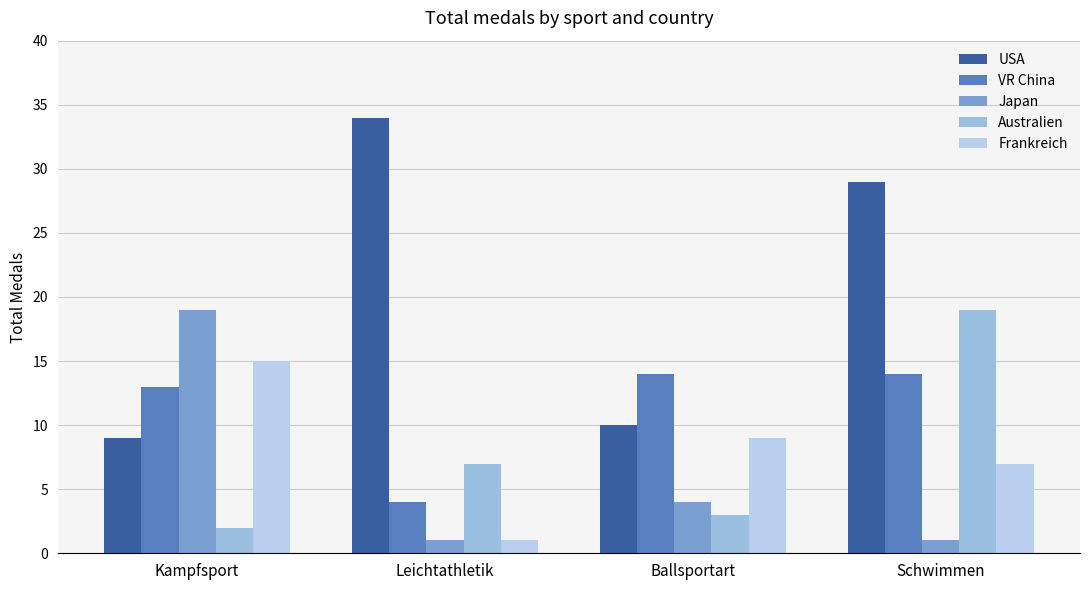

Rank the series by their maximum value, from lowest to highest.

VR China, Frankreich, Japan, Australien, USA